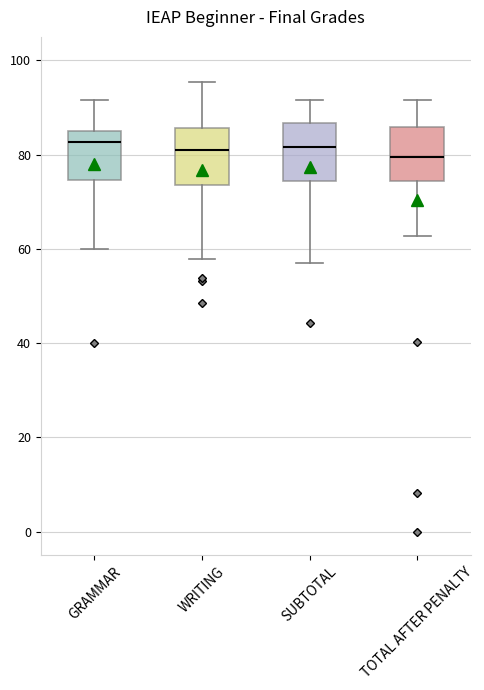

Where does the median line of the box for TOTAL AFTER PENALTY sit on the y-axis? The values are not printed on the chart, so give them approximately, as read against the axis.

80